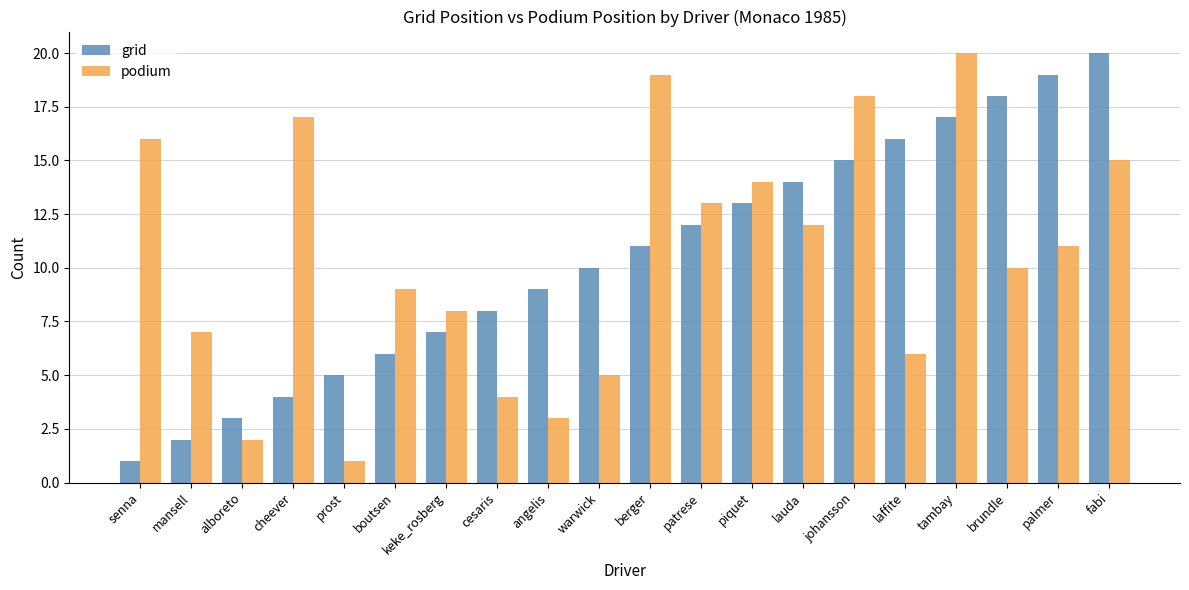

What is the spread (max minus min) of values at angelis?

6